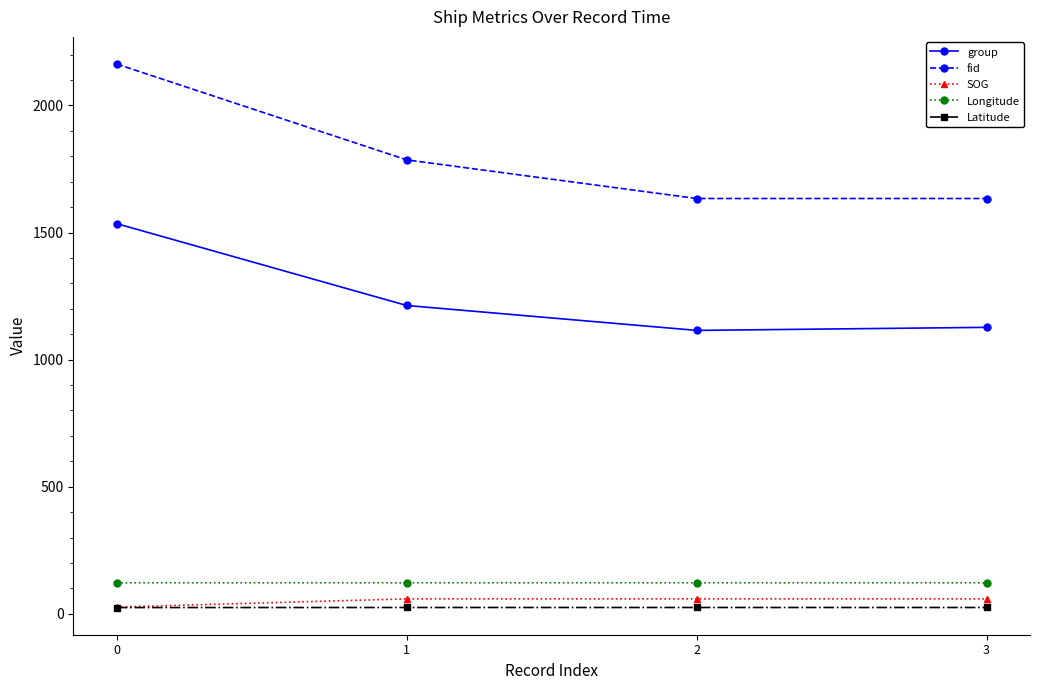

What is the average value of the group series?

1247.5